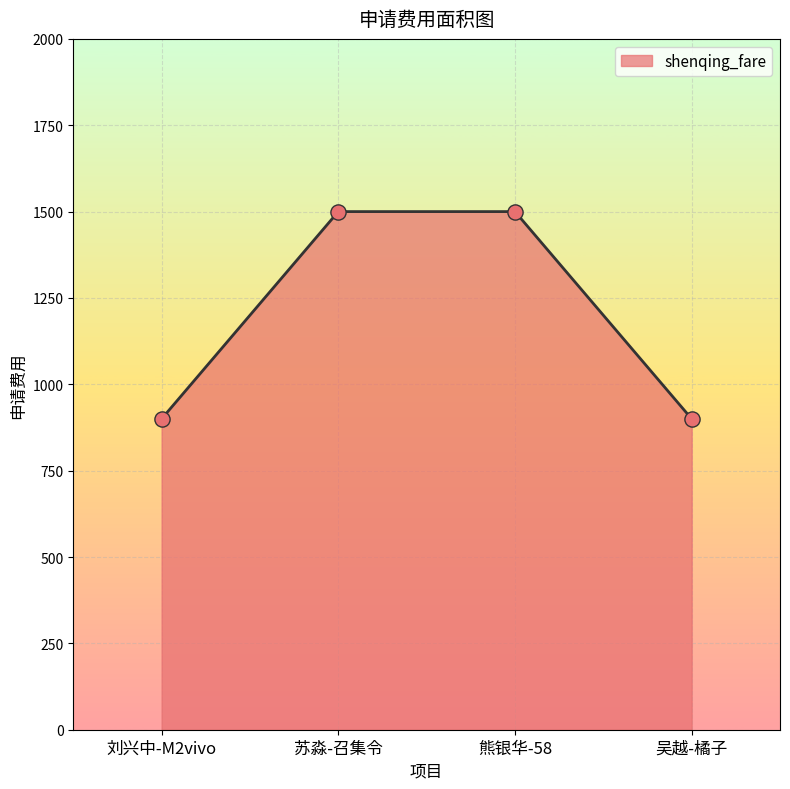

What is the ratio of the value at 吴越-橘子 to the value at 苏淼-召集令?

0.6